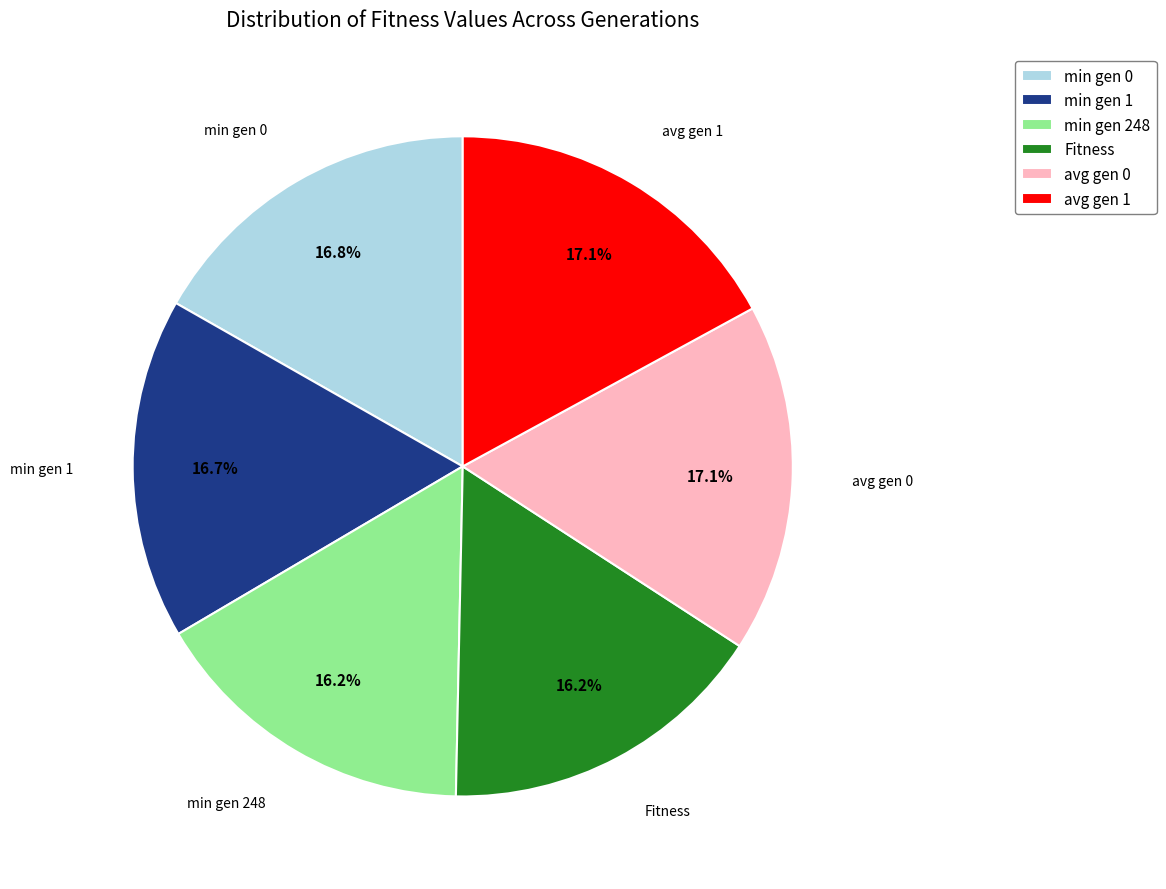

How much of the chart is everything except min gen 1?

83.3%